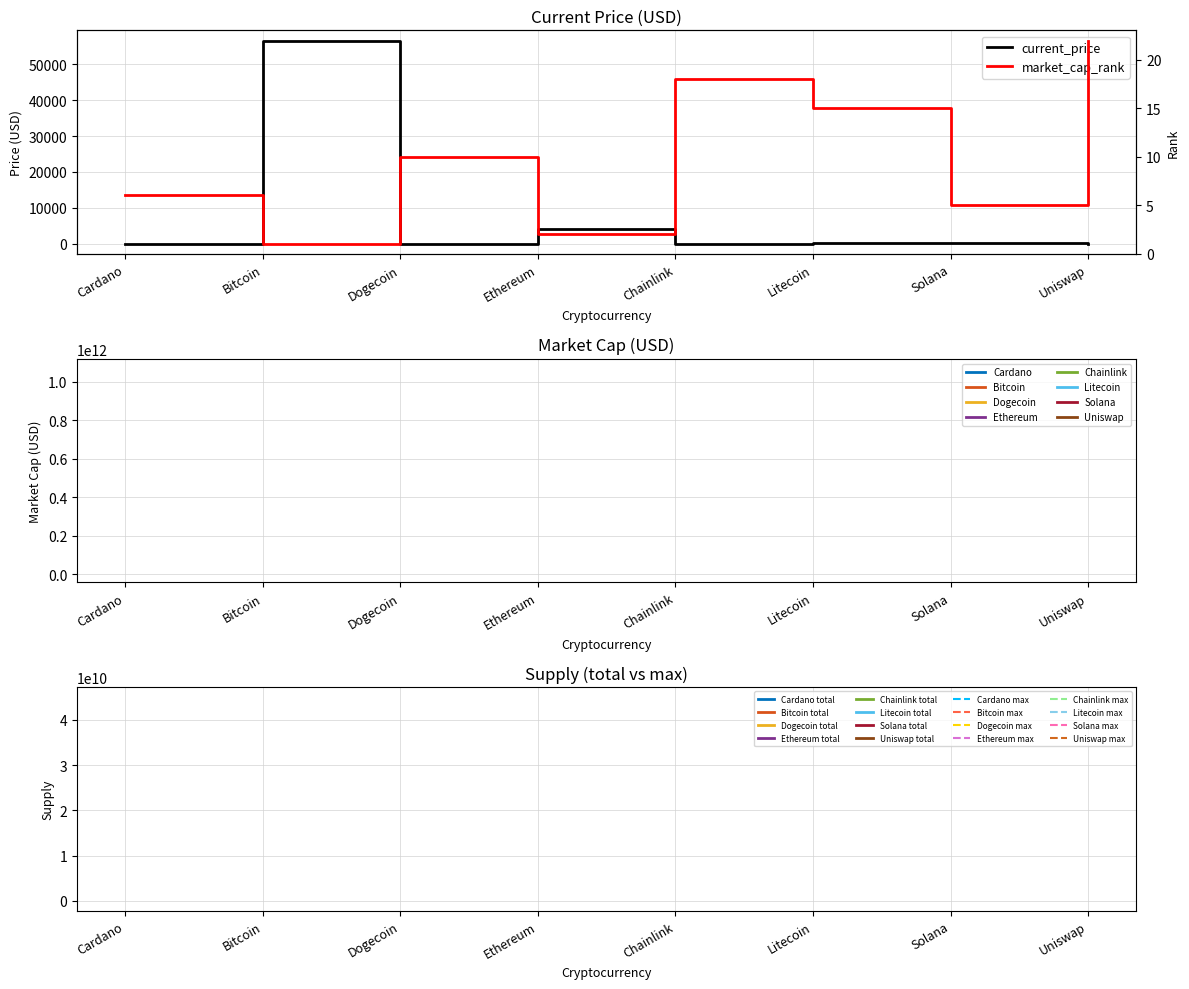

What is the label of the 2nd point from the right?

Solana